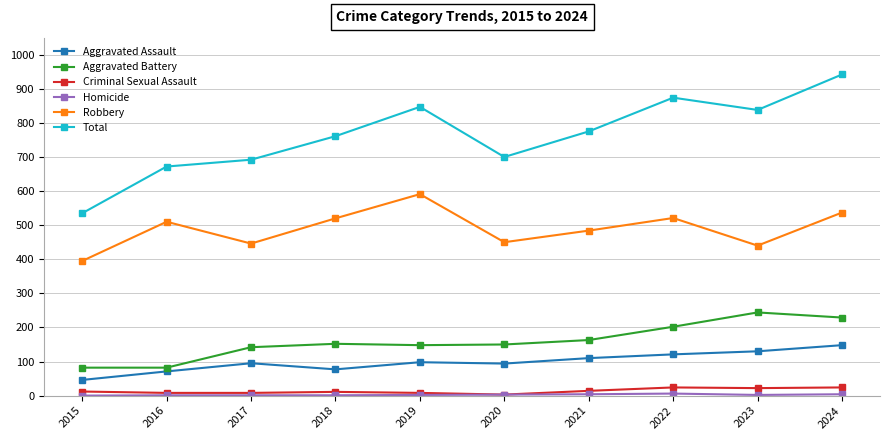

How many categories are shown in the chart?

10